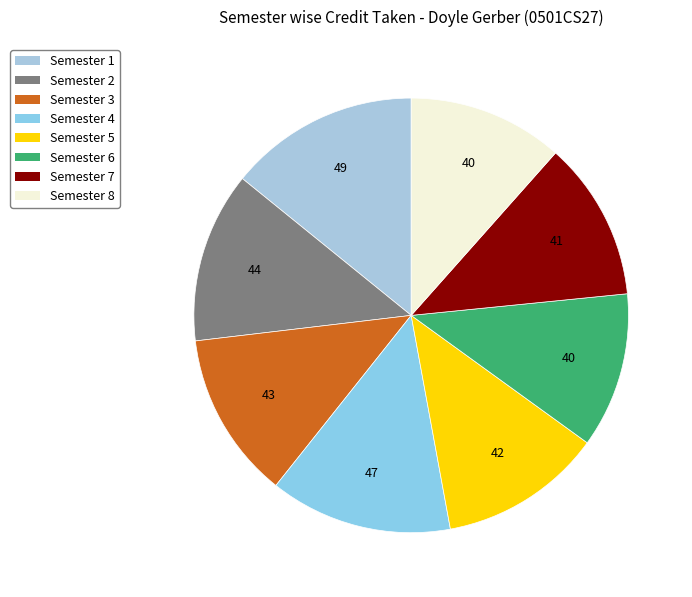

Count the number of slices in the pie.

8